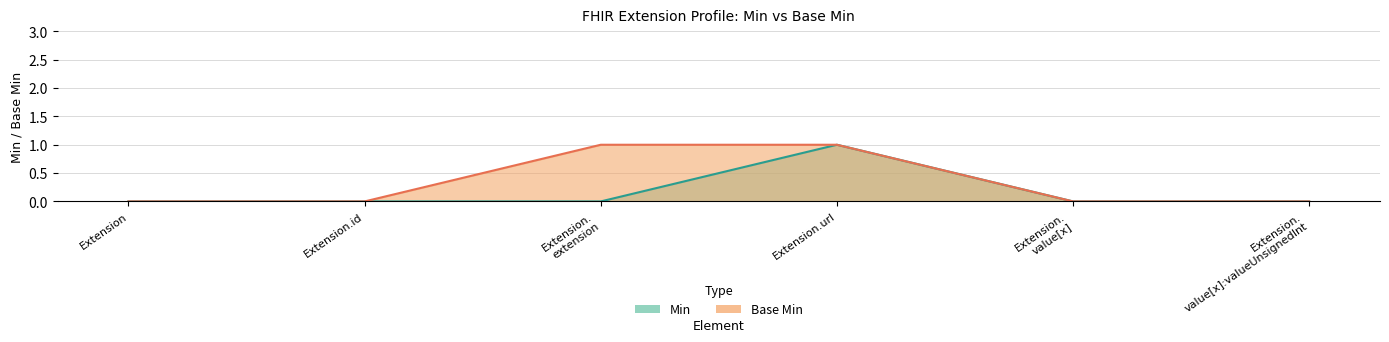

What is the difference between the maximum and second lowest values in the Min series?

1